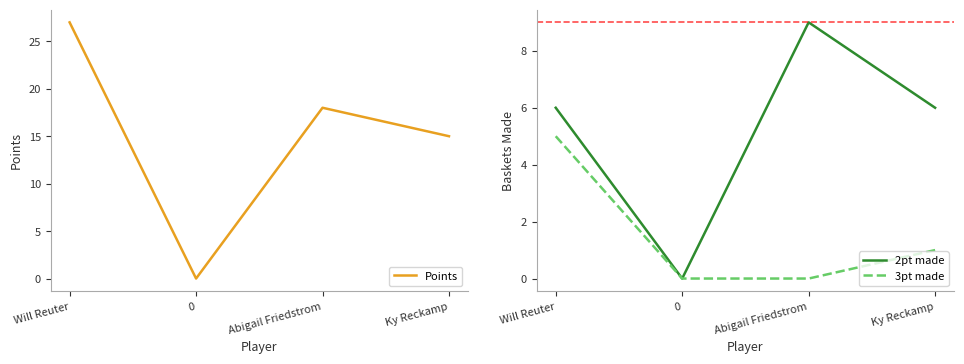

Reading left to right, list all the values displayed in this chart.

Points: Will Reuter=27	0=0	Abigail Friedstrom=18	Ky Reckamp=15
2pt made: Will Reuter=6	0=0	Abigail Friedstrom=9	Ky Reckamp=6
3pt made: Will Reuter=5	0=0	Abigail Friedstrom=0	Ky Reckamp=1